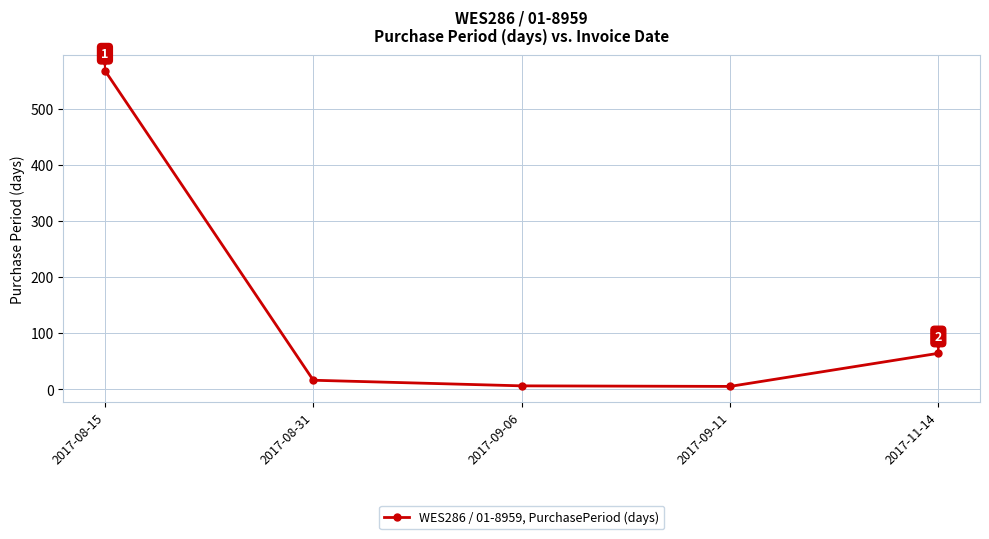

Which has a higher value, 2017-09-06 or 2017-11-14?

2017-11-14